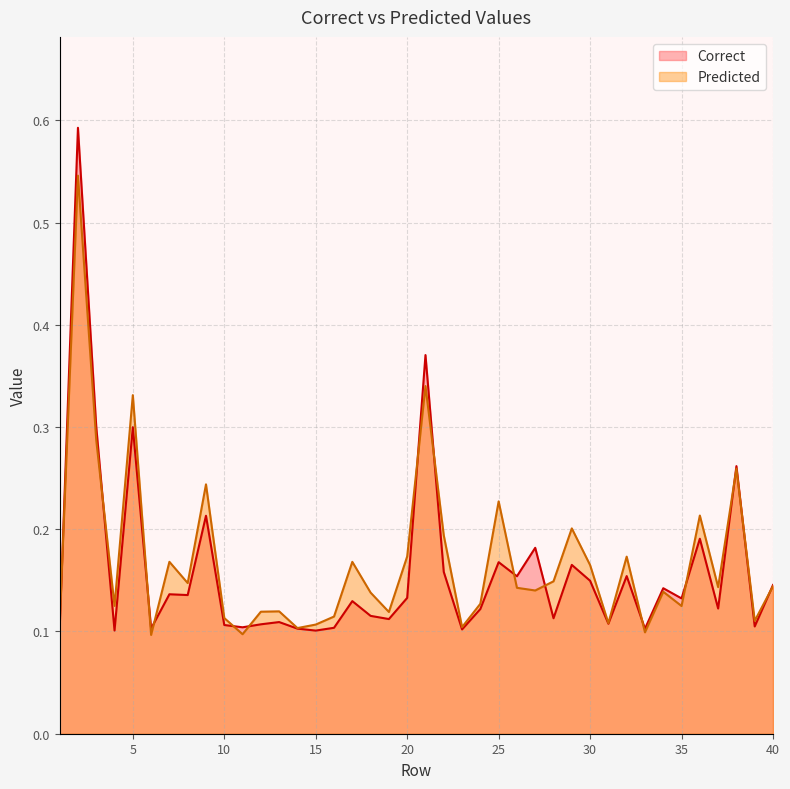

Does the chart display data point markers on the line(s)?

No